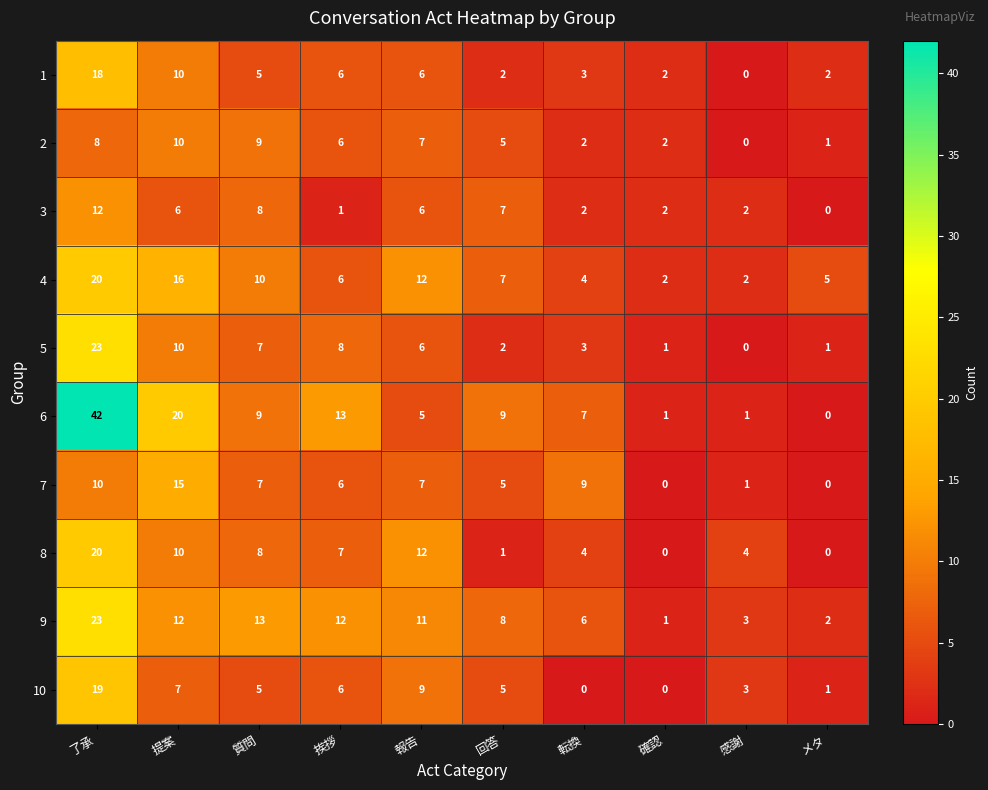

Which series has the widest spread of values?

6